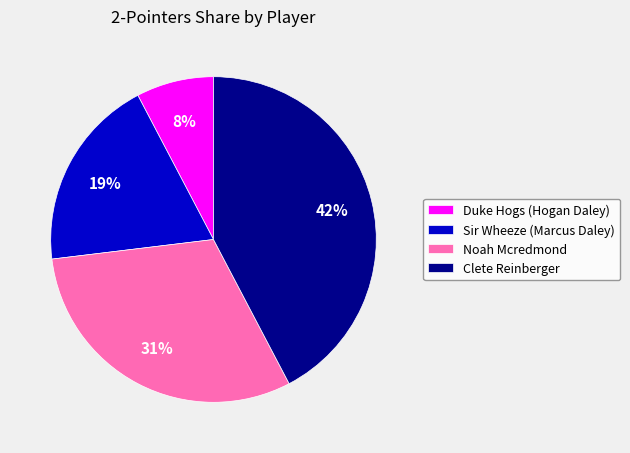

Rank the categories by value from highest to lowest.

Clete Reinberger, Noah Mcredmond, Sir Wheeze (Marcus Daley), Duke Hogs (Hogan Daley)